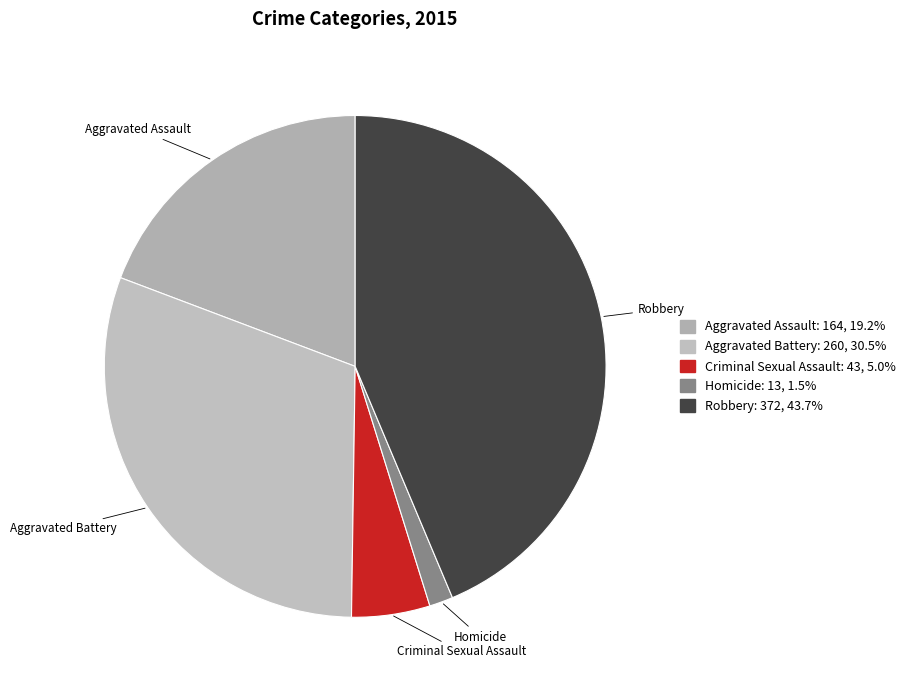

Do Robbery and Aggravated Battery together represent more than half of the pie?

Yes